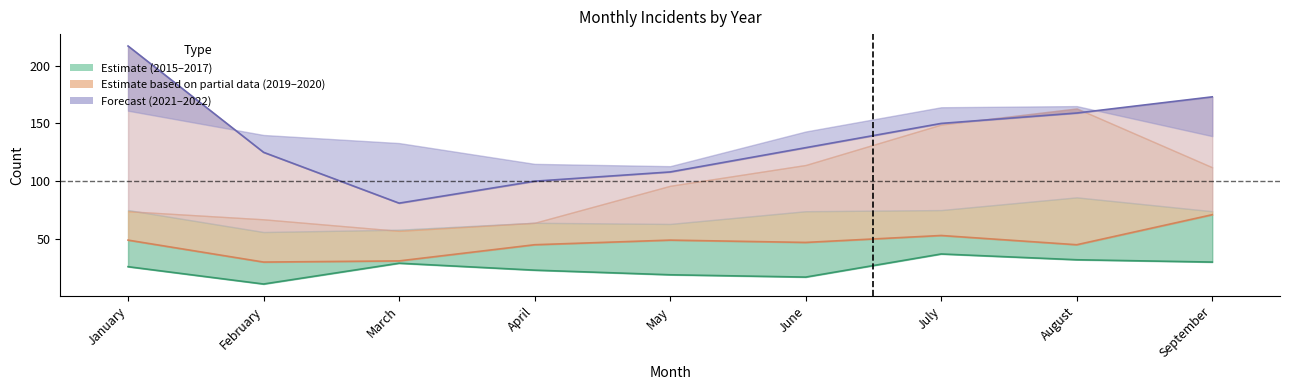

What is the value of the 2021 point at the 8th from the left?

159